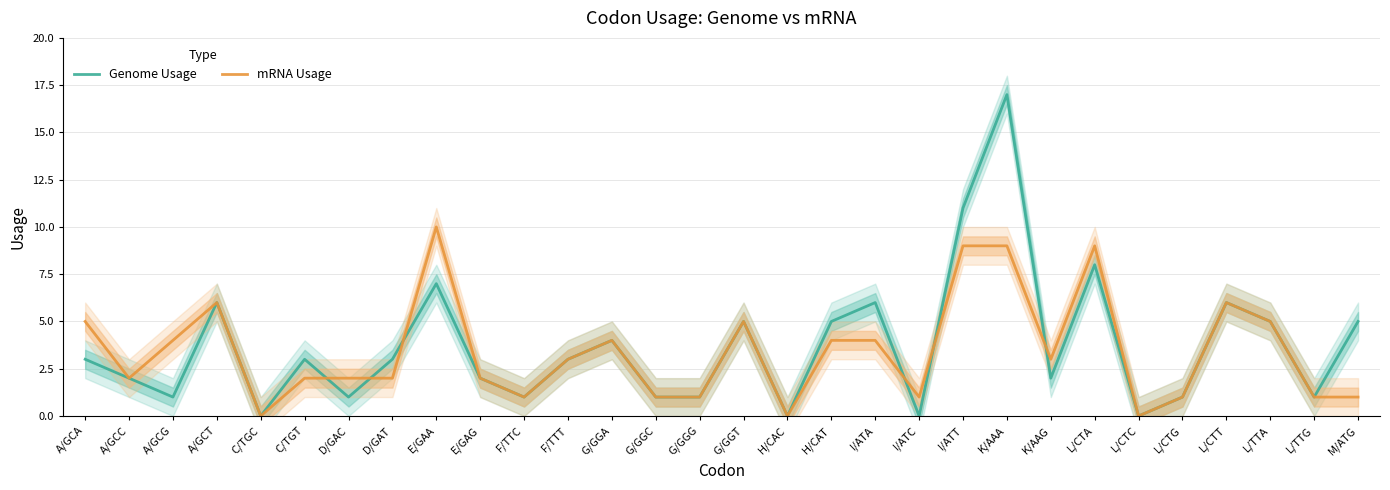

Which has a higher value, L/CTC or D/GAT?

D/GAT